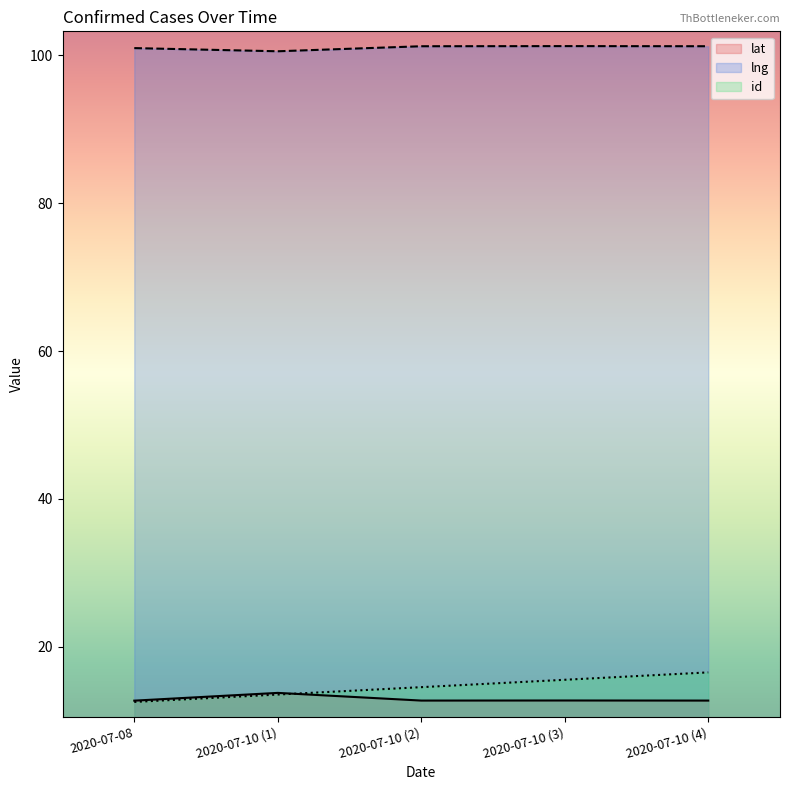

At how many categories does at least one series exceed 22?

5